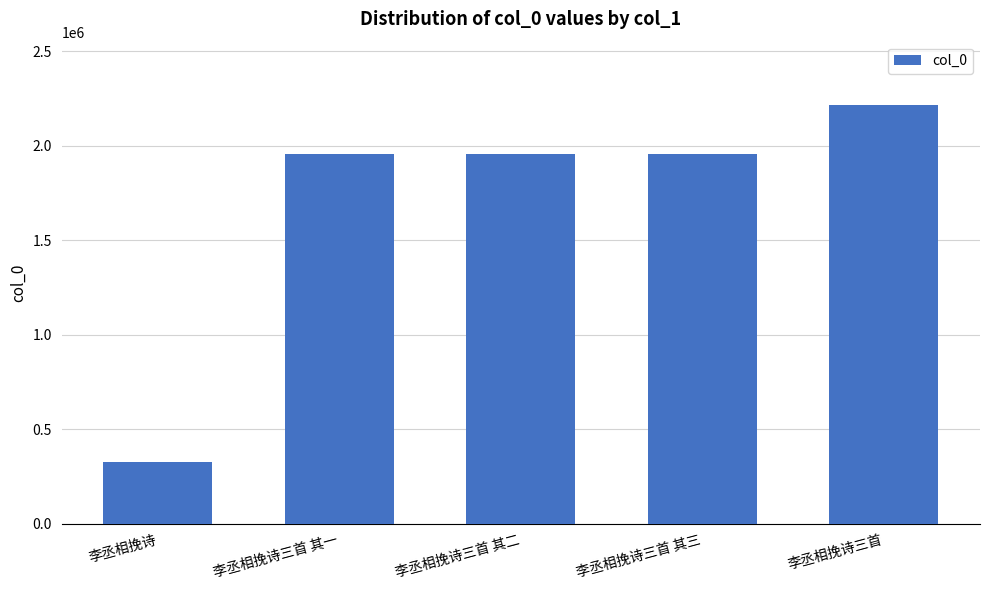

What position from the left is 李丞相挽诗三首 其一?

2